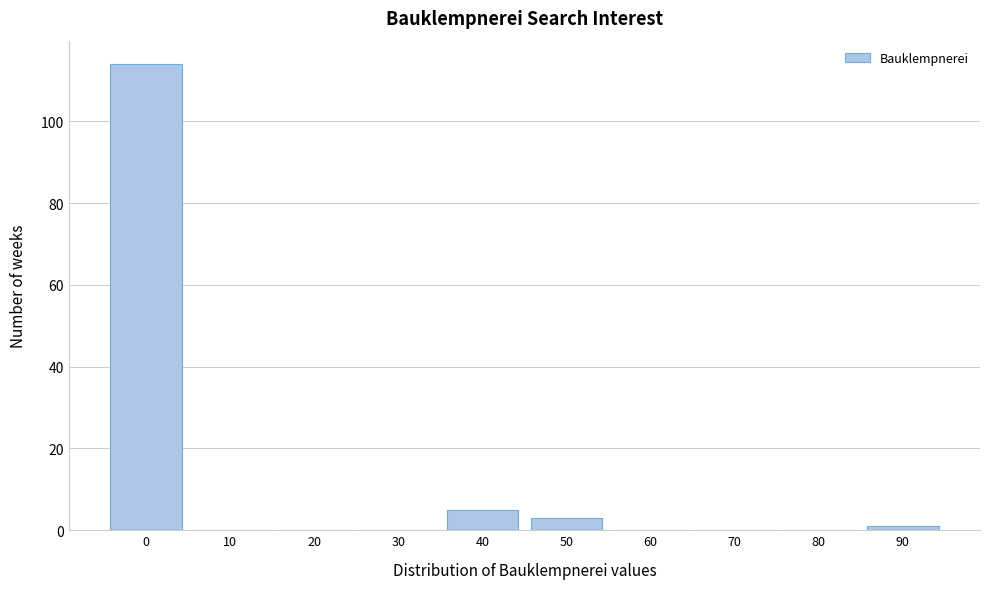

Reading left to right, transcribe all the data shown in this chart.

0=114	10=0	20=0	30=0	40=5	50=3	60=0	70=0	80=0	90=1